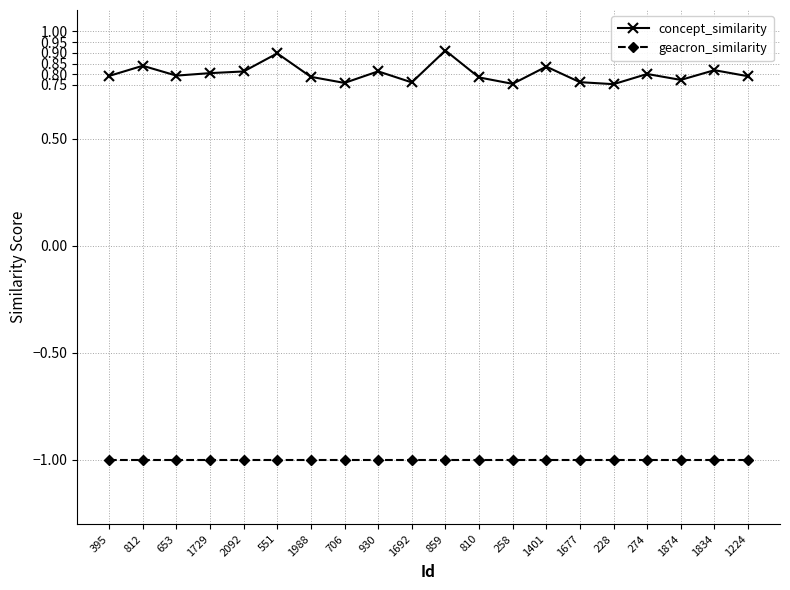

Between 1729 and 228, which series saw the biggest shift?

concept_similarity